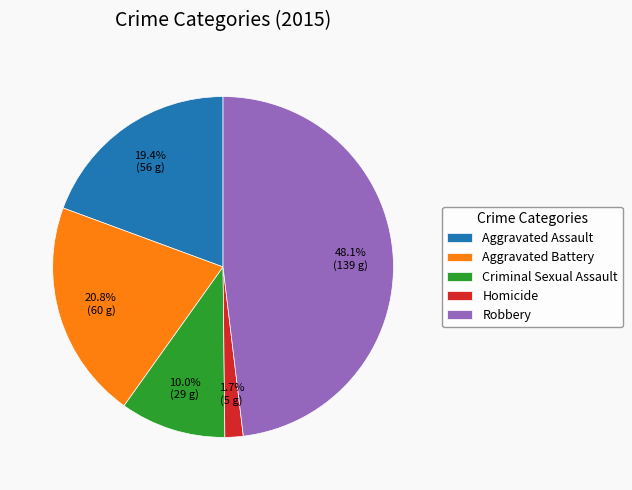

What percentage is NOT represented by Homicide?

98.3%